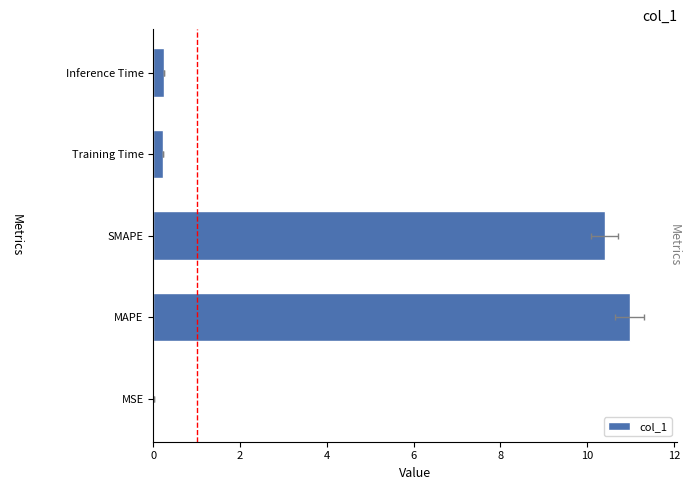

What is the difference between the second highest and second lowest values?

10.2